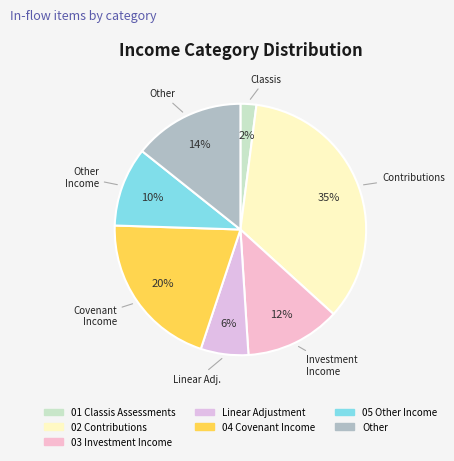

Rank the categories by value from lowest to highest.

01 Classis Assessments, Linear Adjustment, 05 Other Income, 03 Investment Income, Other, 04 Covenant Income, 02 Contributions